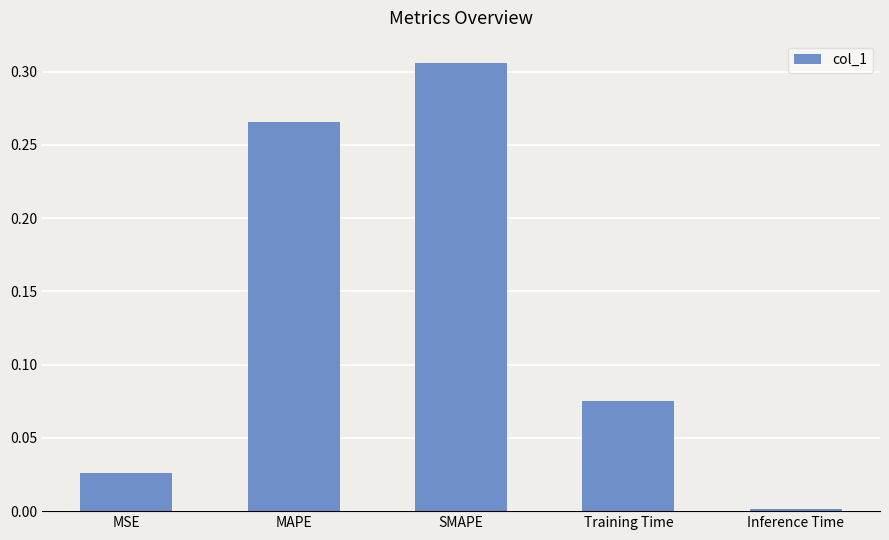

Is it true that the value at MAPE is 0.4?

False